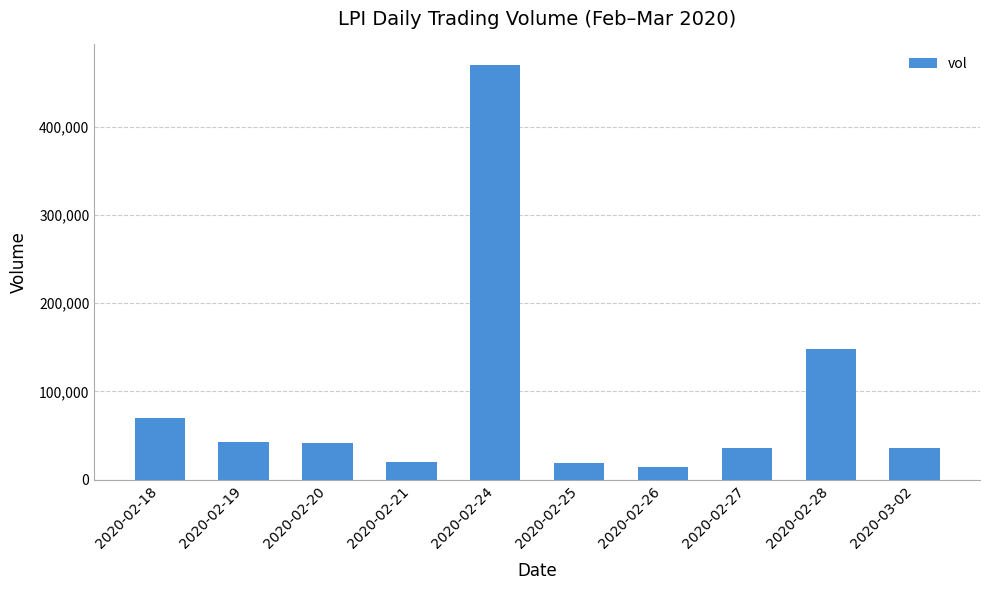

True or false: the data shows 16098 at 2020-02-18.

False